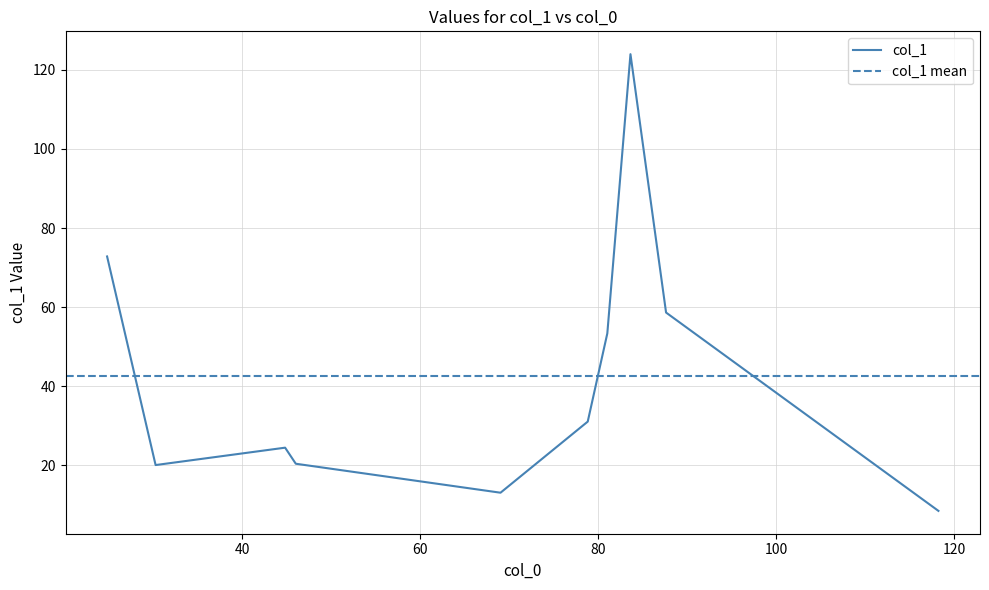

How many series are shown in this chart?

1